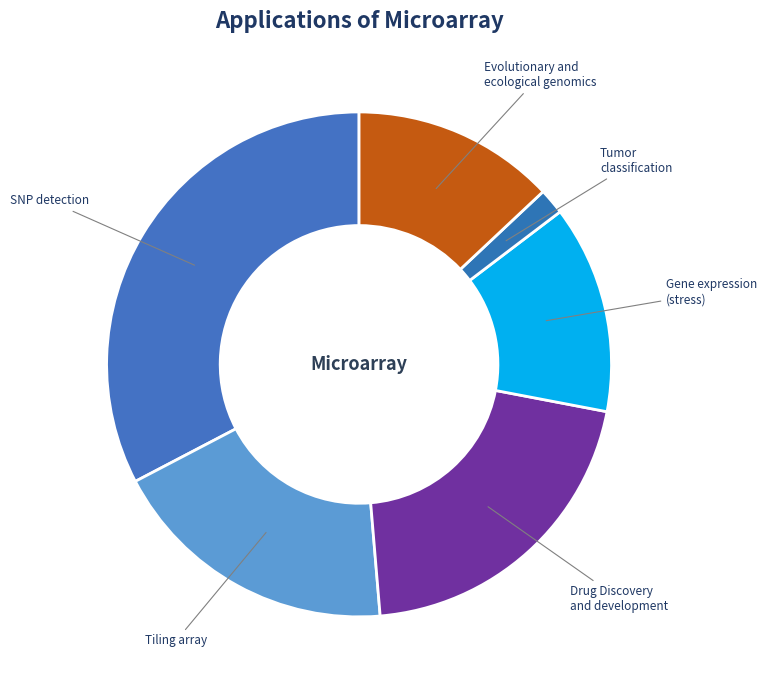

Is the sum of Tiling array and Drug Discovery and development greater than half?

No